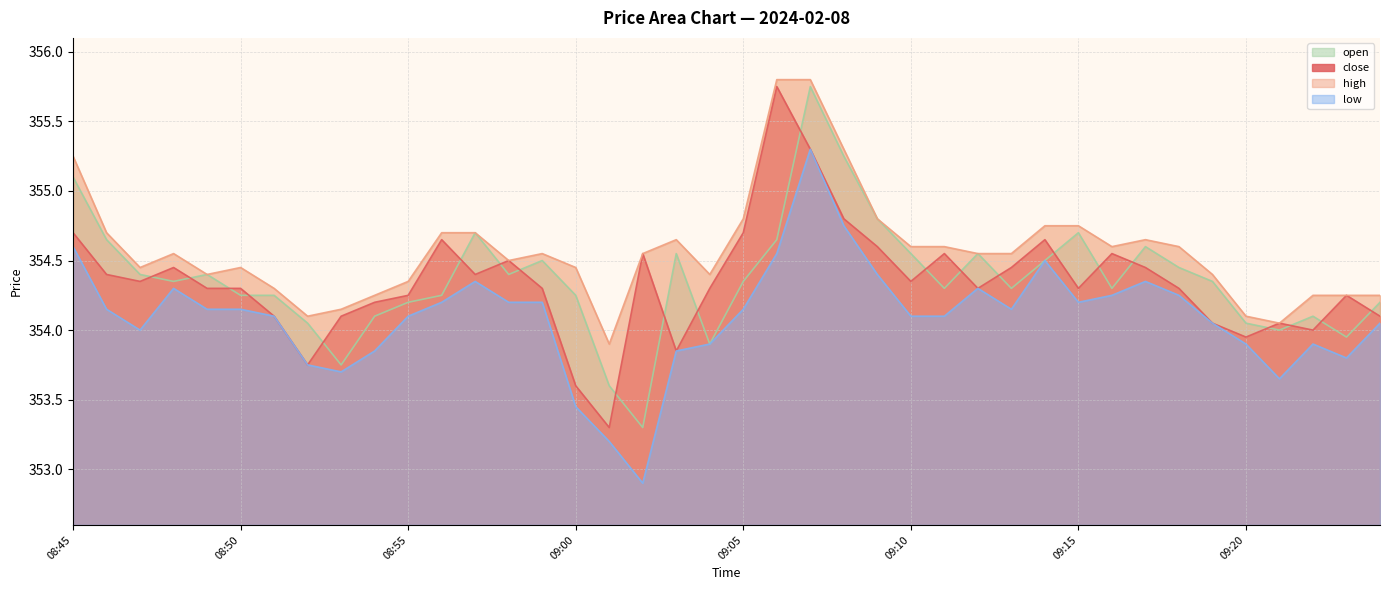

At which label does high first exceed 354?

08:45